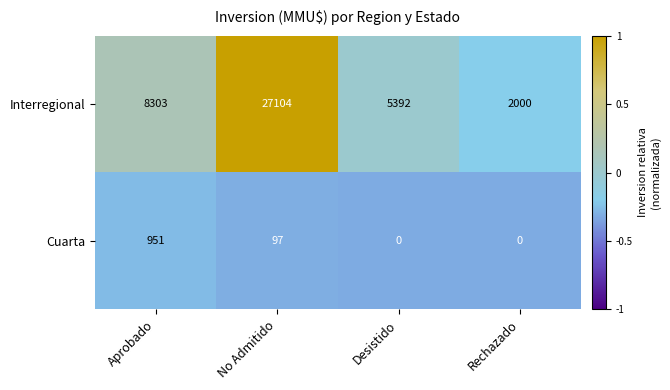

Count the number of data series in this chart.

2